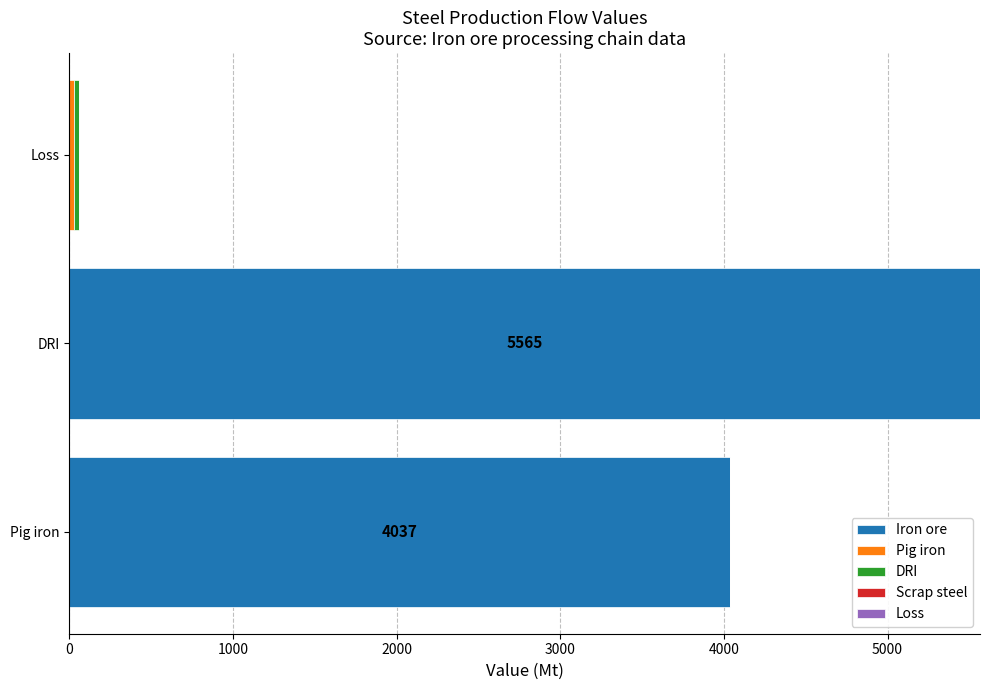

What is the highest value of the Iron ore series?

5565.2